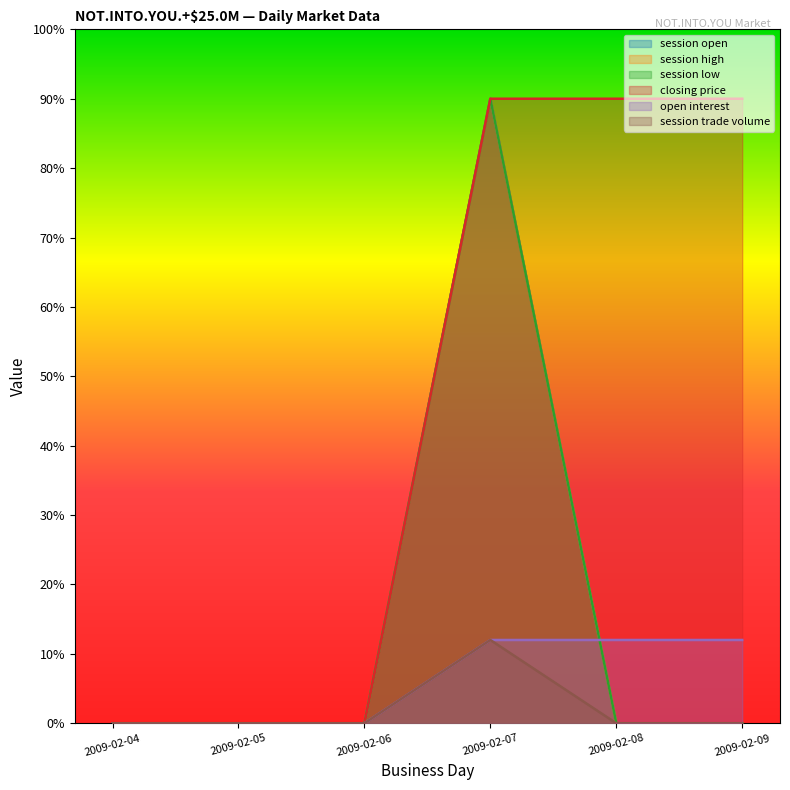

Where is session trade volume nearest to the value 6?

2009-02-04